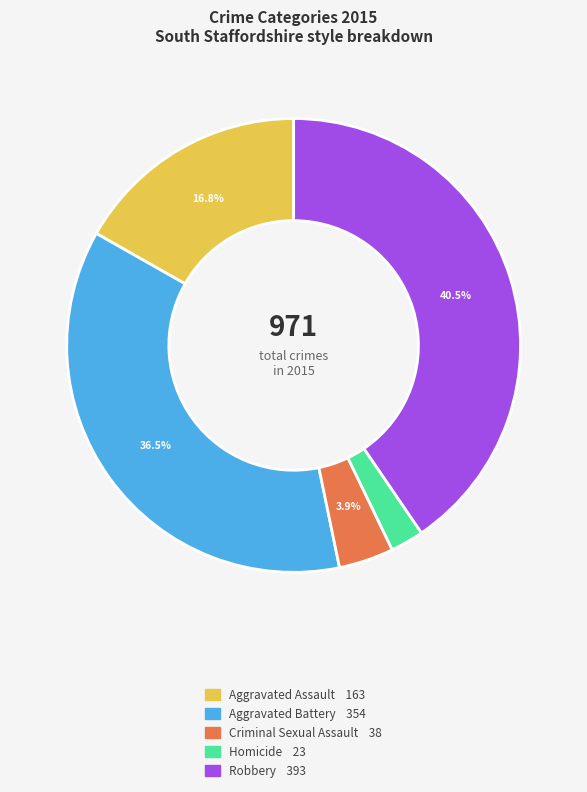

Is Criminal Sexual Assault the majority of the pie?

No